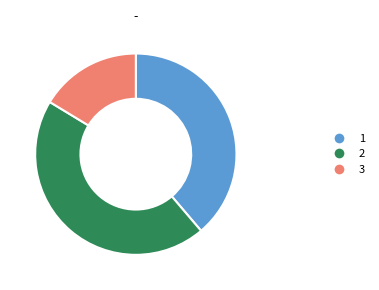

Rank the categories by value from lowest to highest.

3, 1, 2